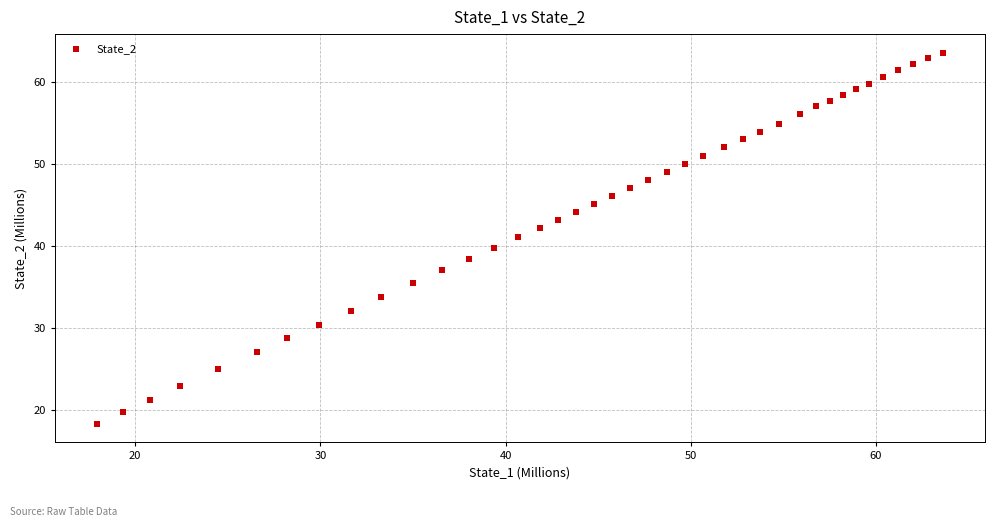

What is the range of Y values (max minus min)?

45.3